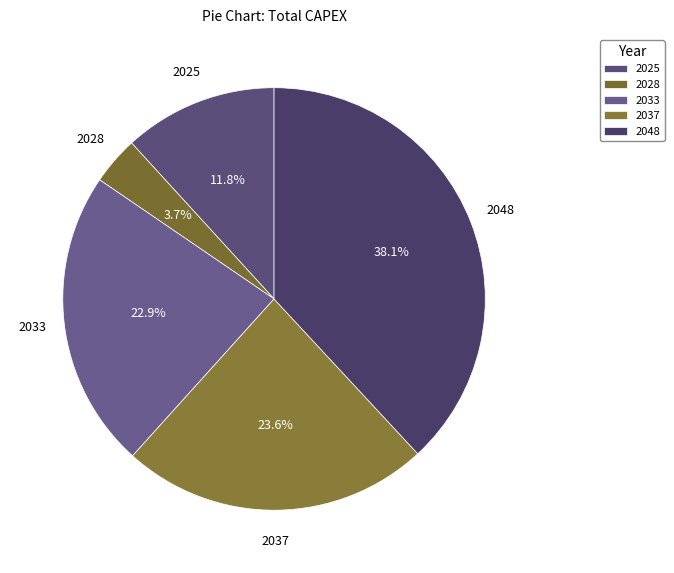

Between 2037 and 2048, which is larger?

2048